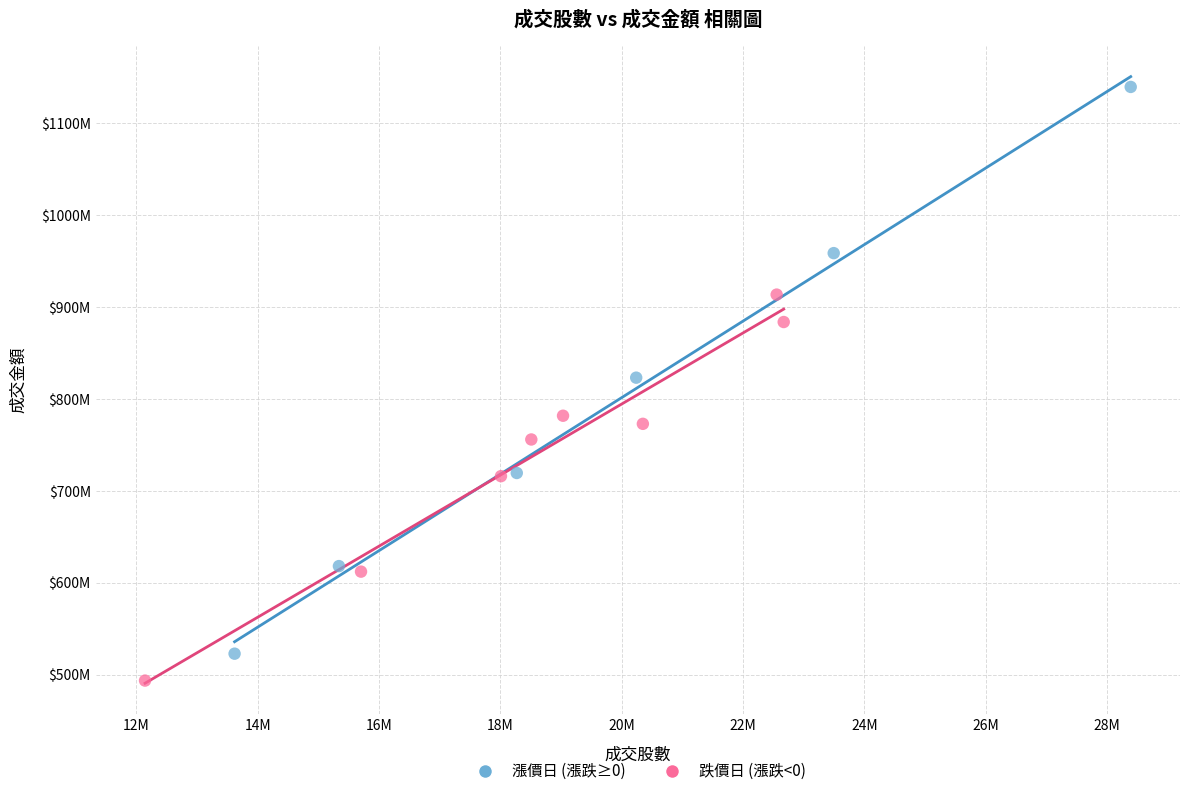

What are all the series names shown in the legend?

漲價日 (漲跌≥0), 跌價日 (漲跌<0)